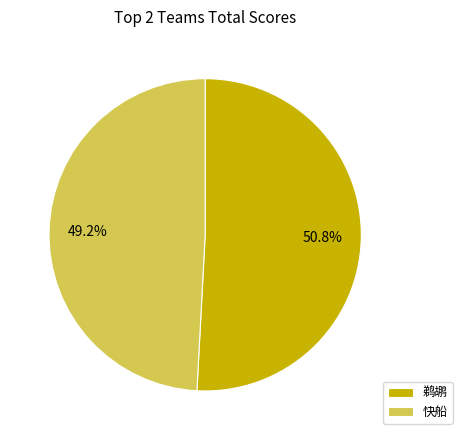

To the nearest percent, what is the difference between the largest and smallest slice percentages?

2%